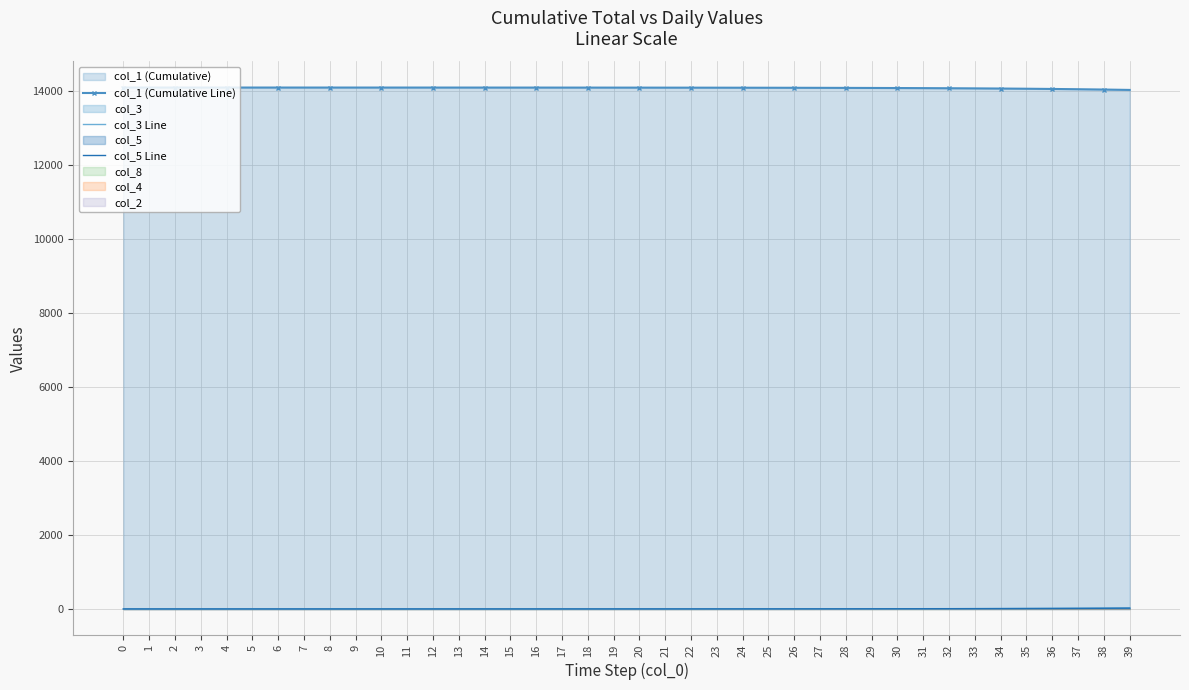

How many lines are shown in the chart?

3